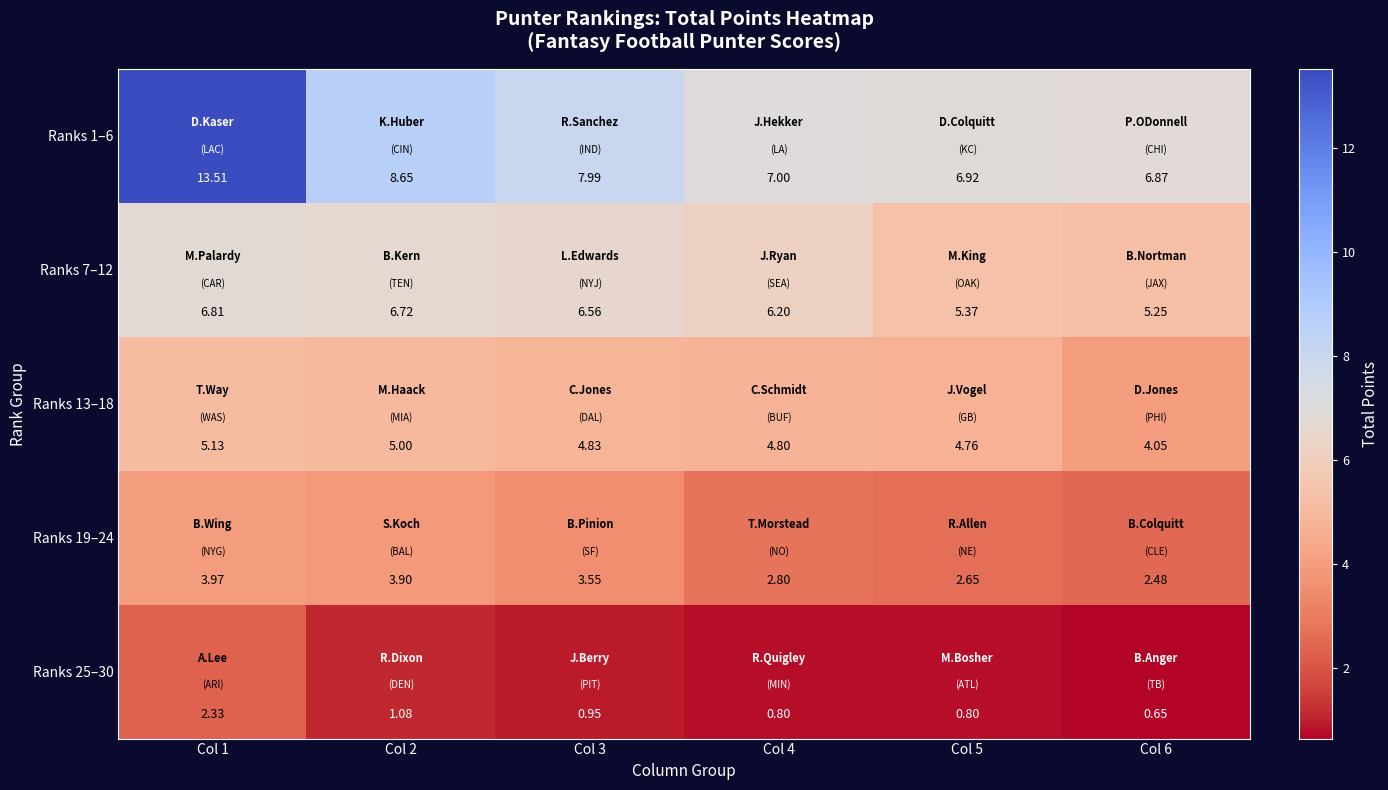

Is the value of Ranks 13–18 at Col 6 greater than the value of Ranks 25–30 at Col 3?

Yes